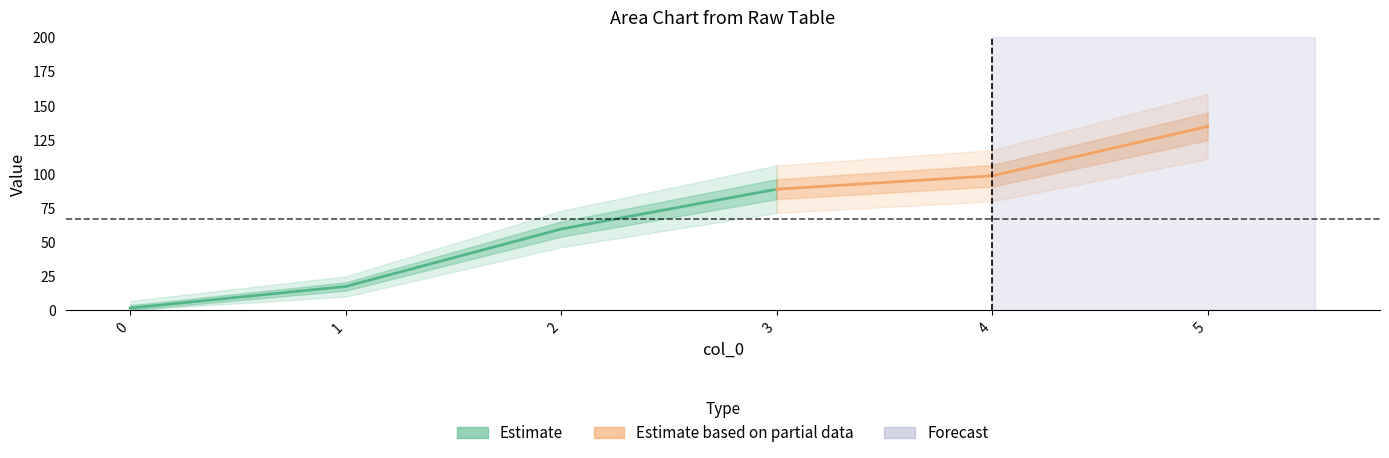

At which category is the sum across all series the highest?

5